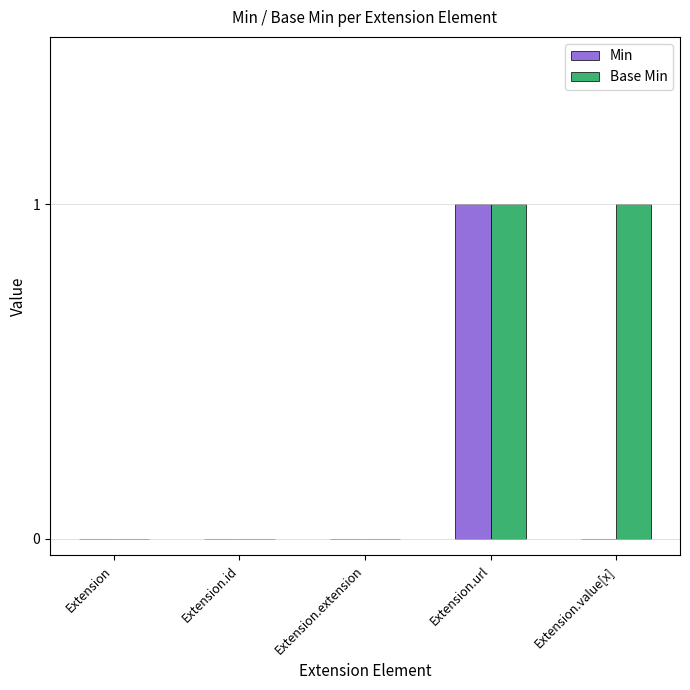

Which series has the largest total across all categories?

Base Min